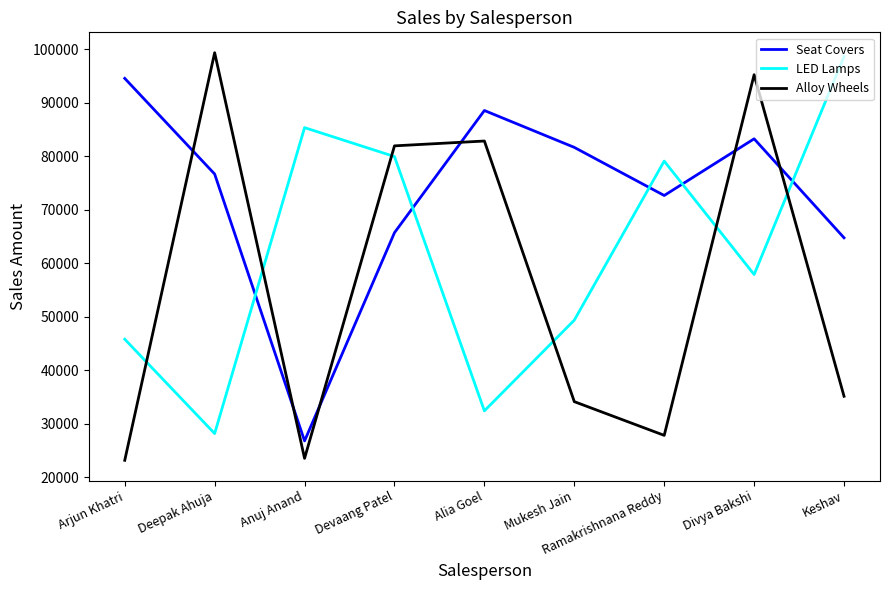

What is the difference between the Alloy Wheels values at Ramakrishnana Reddy and Divya Bakshi?

67378